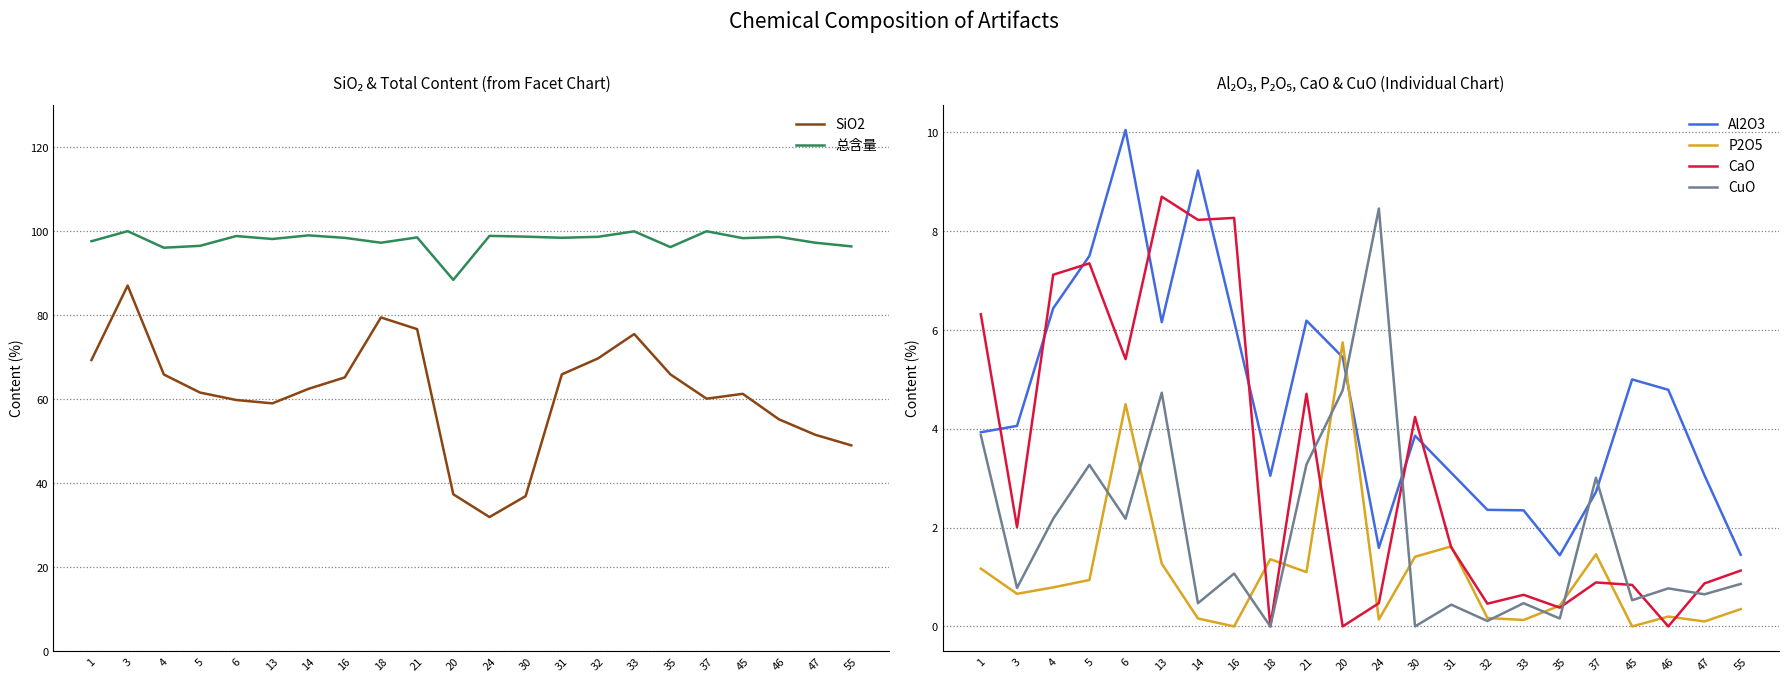

How many categories are shown in the chart?

22